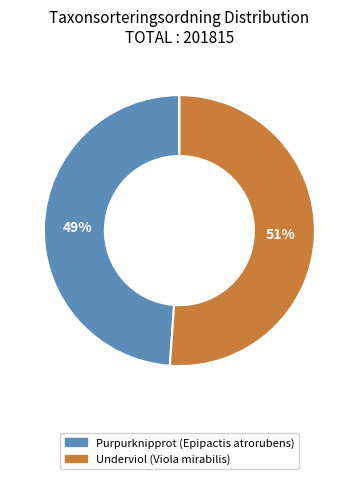

What is the majority slice?

Underviol (Viola mirabilis)